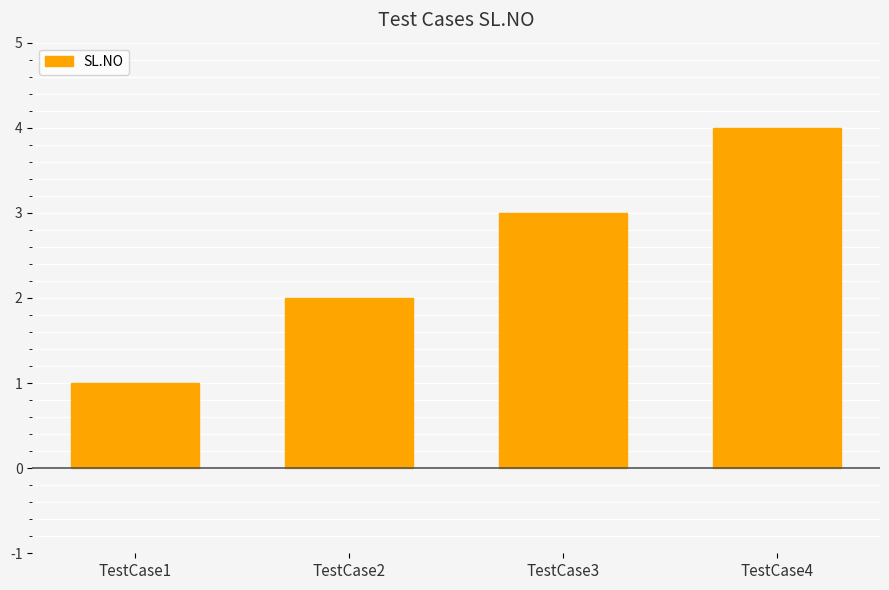

Between TestCase1 and TestCase3, which is larger?

TestCase3